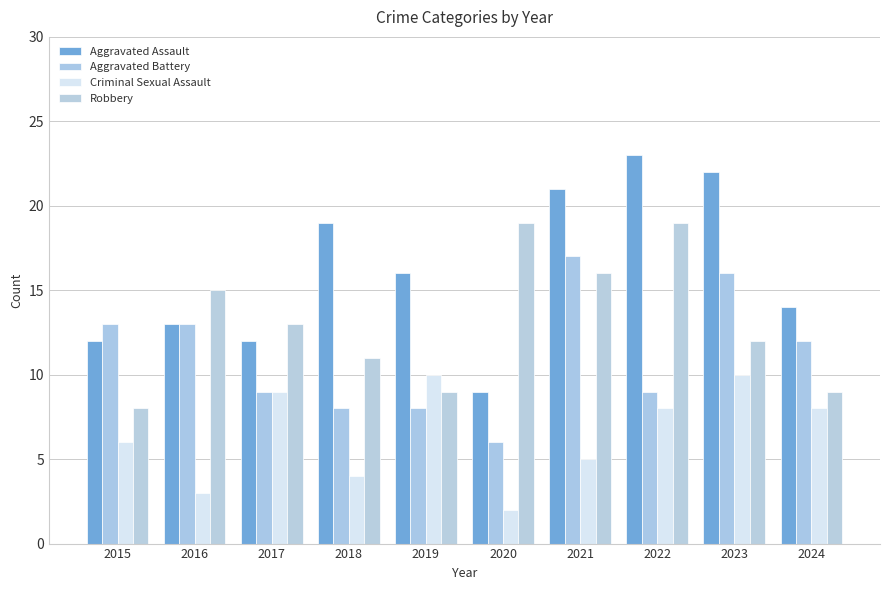

How many Criminal Sexual Assault values are between 4 and 9?

6